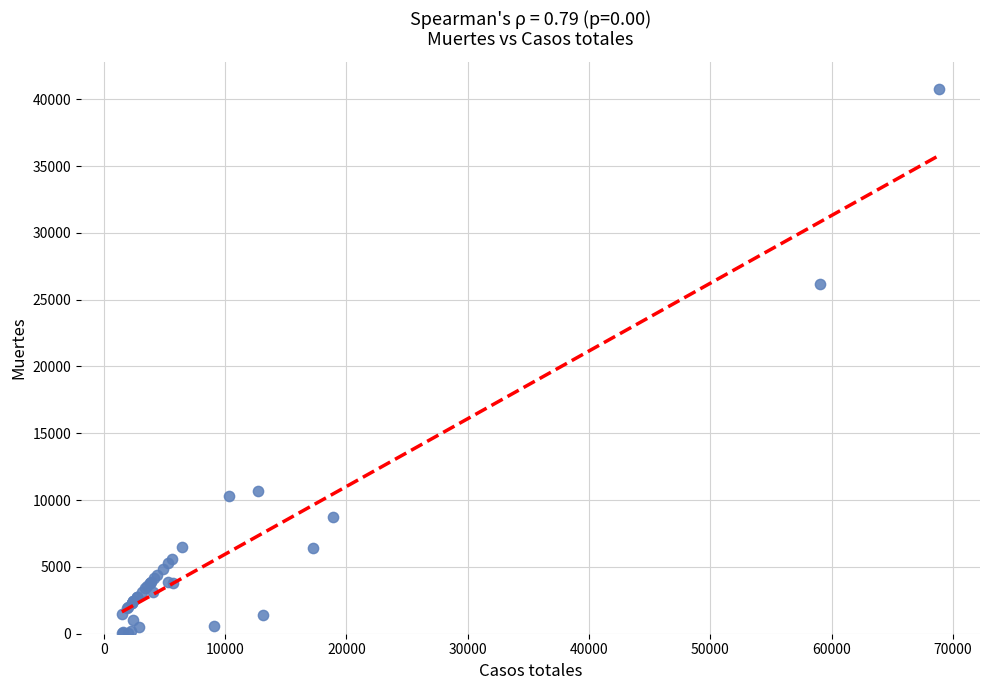

What Y value in the scatter plot is closest to 20383?

26203